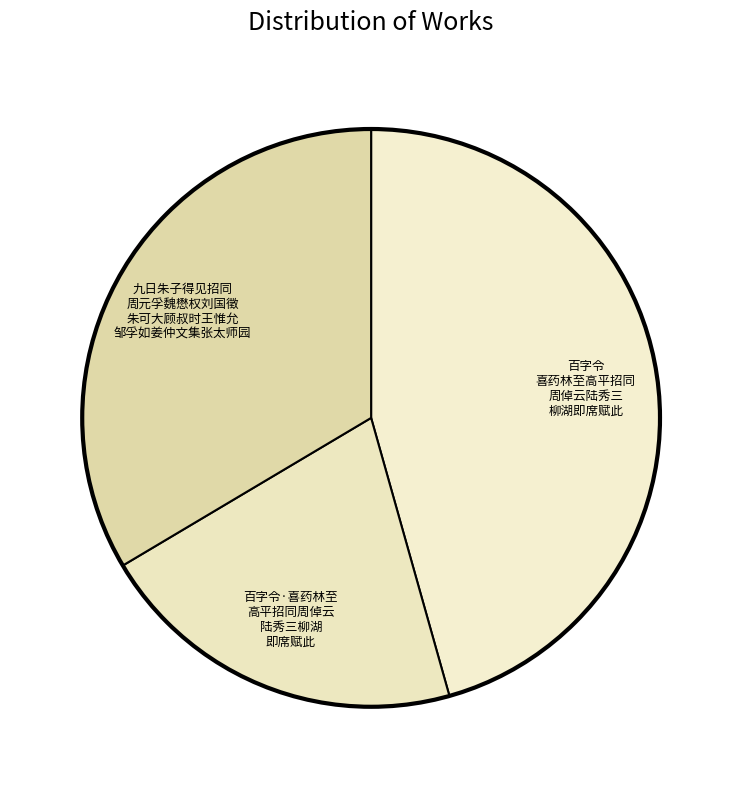

How many segments does this pie chart have?

3